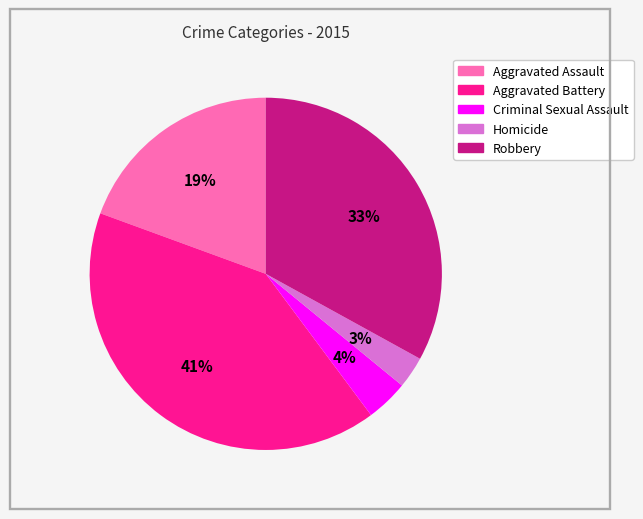

Is there any slice that represents more than half of the pie?

No